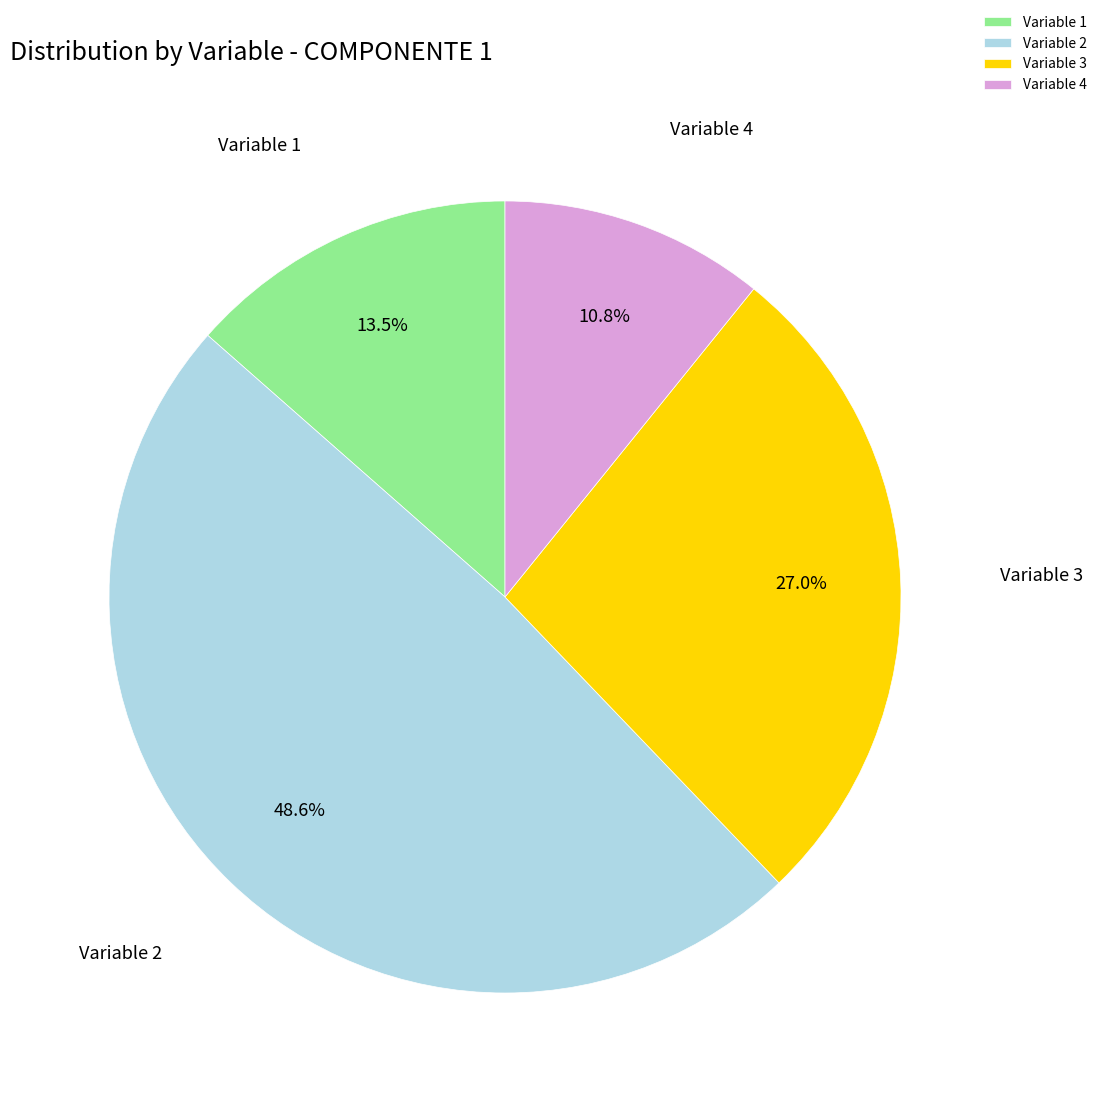

Count the number of slices in the pie.

4